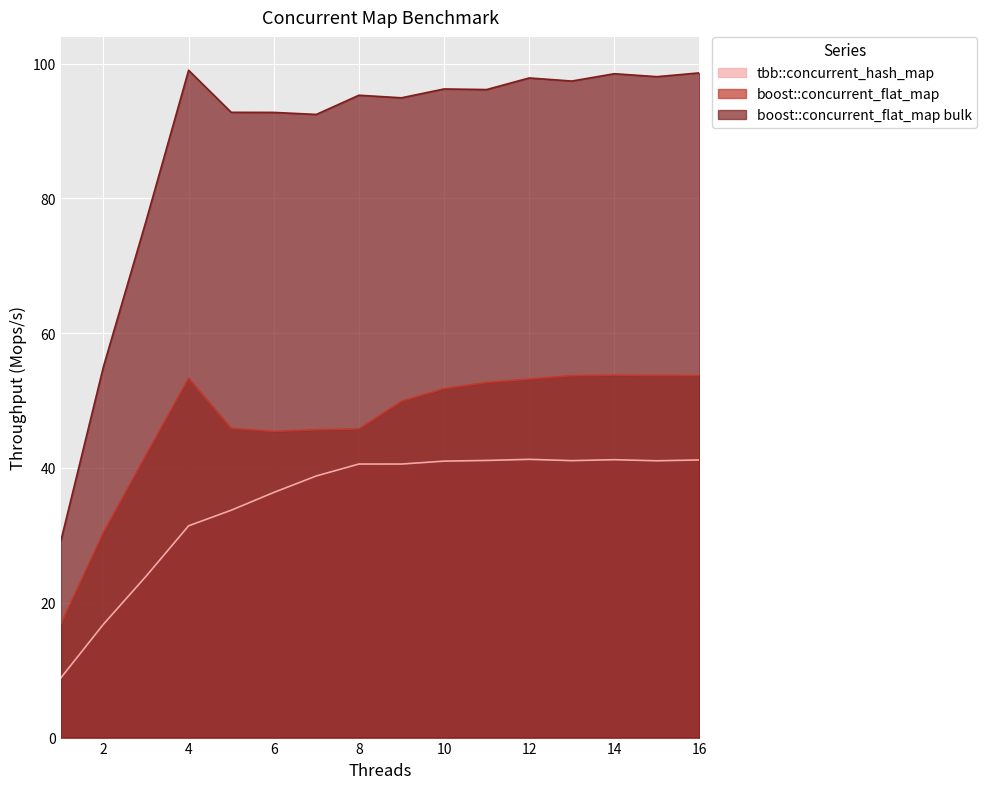

Which series has the largest total across all categories?

boost::concurrent_flat_map bulk